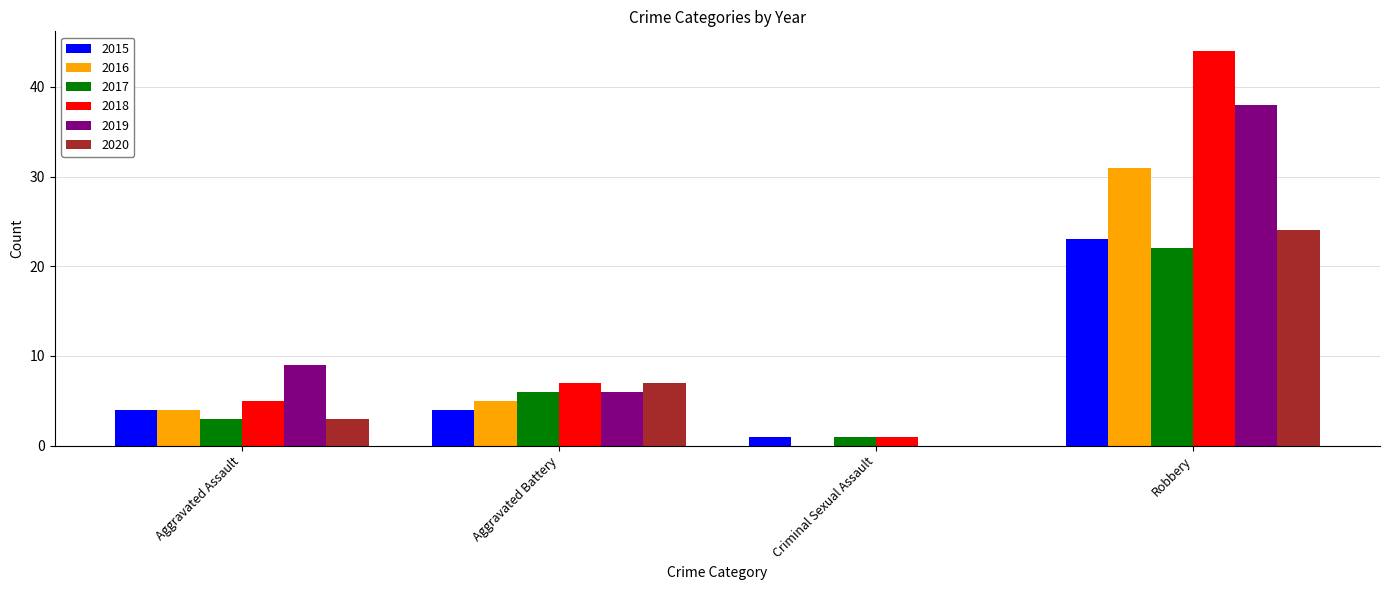

True or false: 2018 has a value of 20 at Robbery.

False